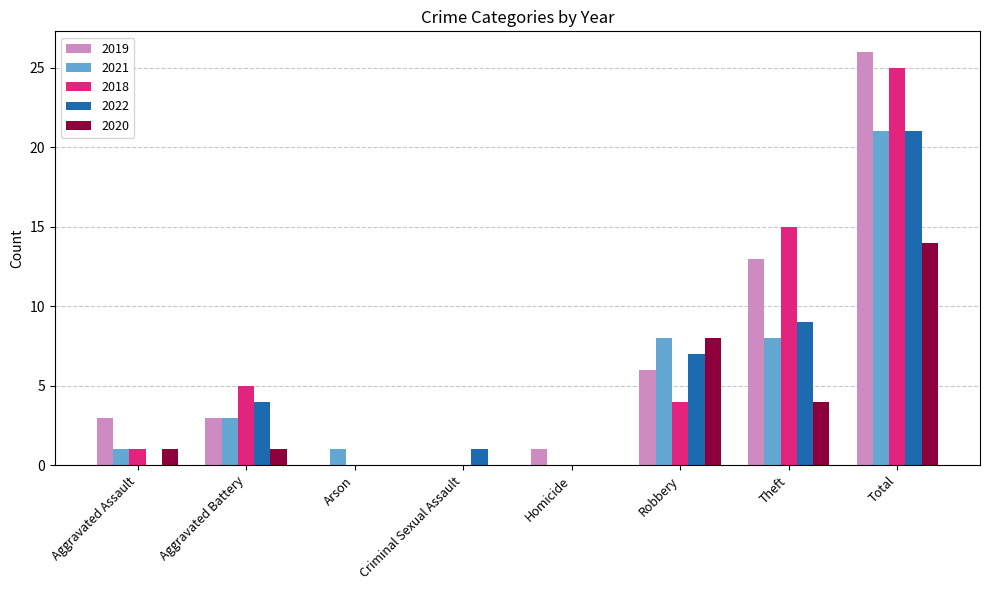

Are the bars horizontal?

No